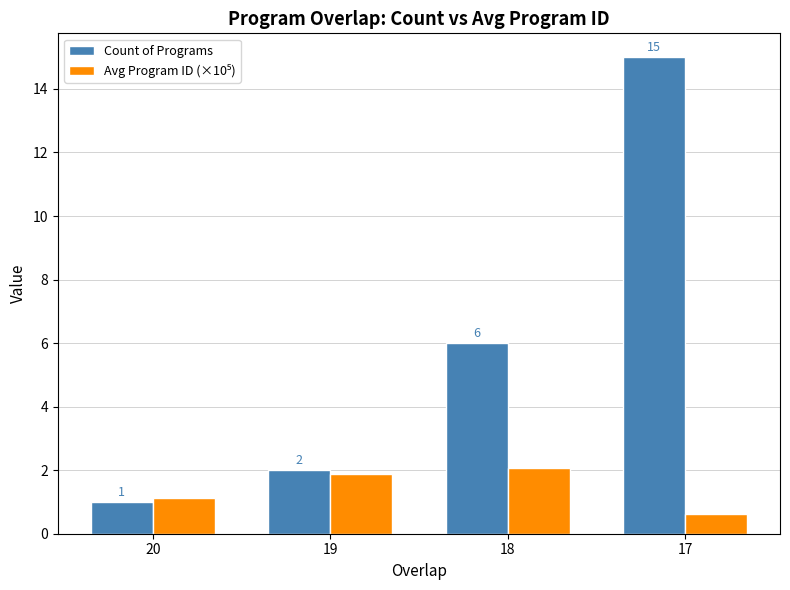

True or false: Count of Programs has a value of 10.3 at 17.

False